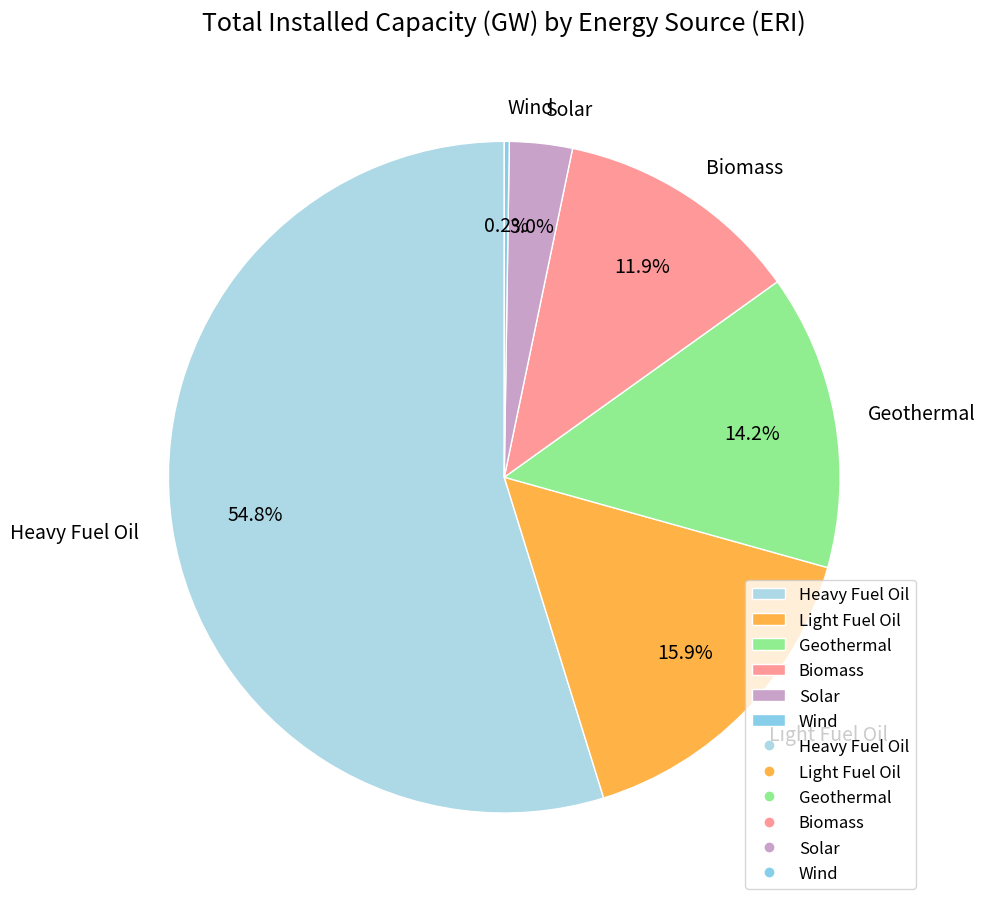

What portion of the pie excludes Heavy Fuel Oil?

45.2%